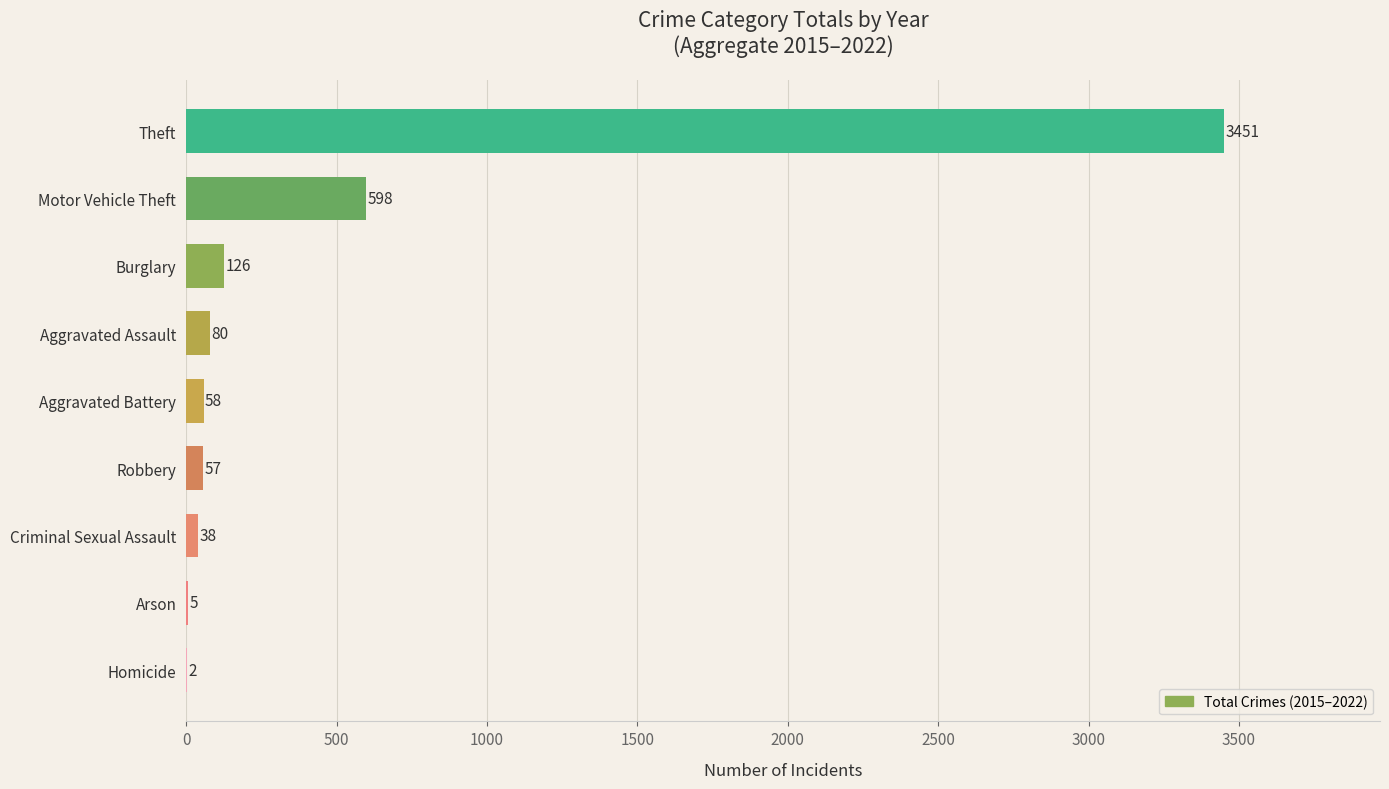

Is it true that the value at Aggravated Battery is 58?

True